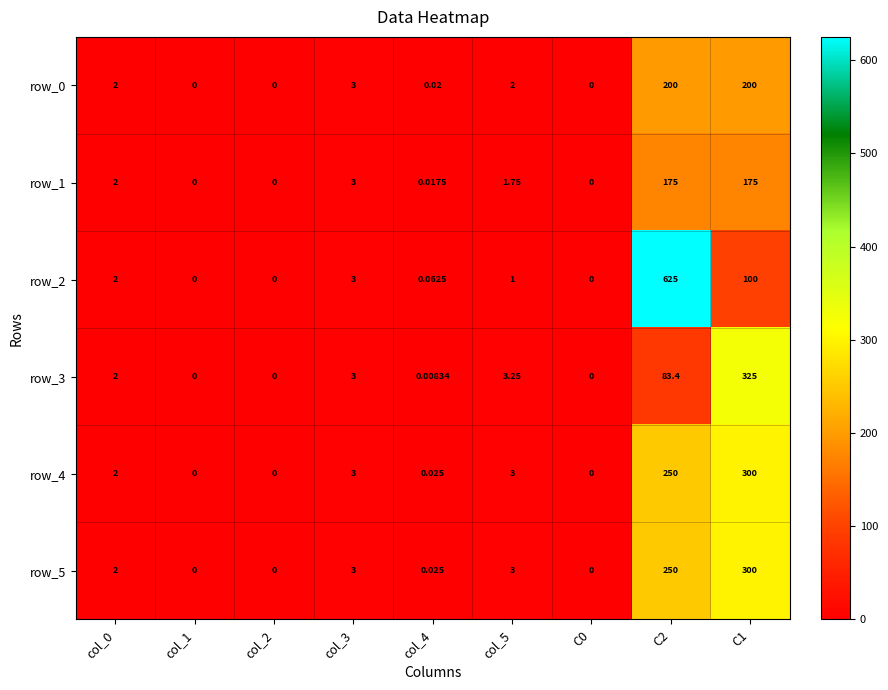

Which series has the widest spread of values?

row_2